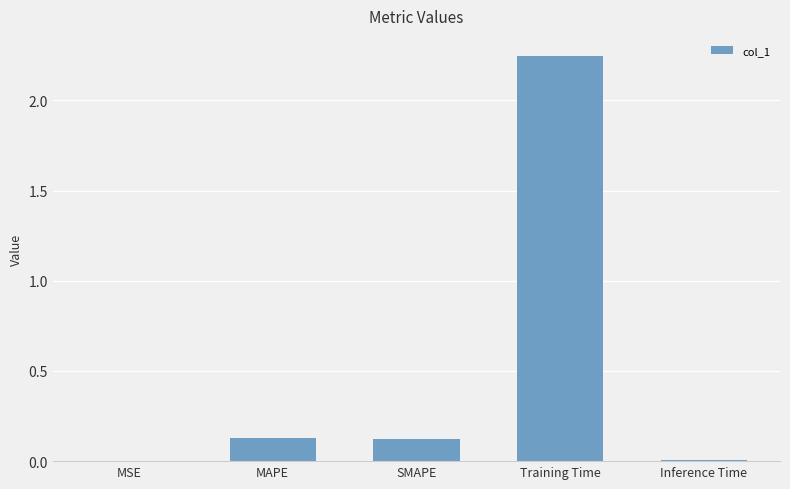

Is it true that the value at Training Time is 0.7?

False